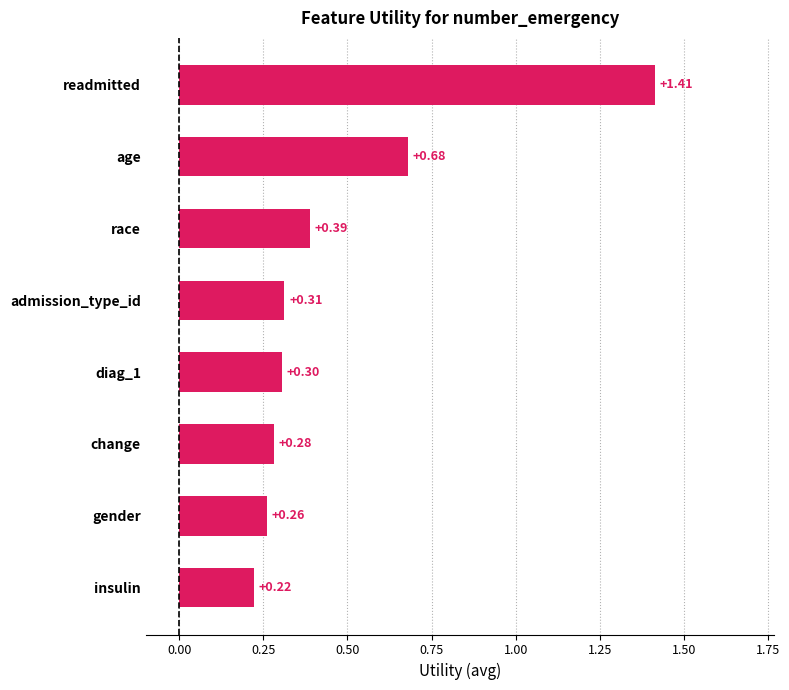

How many categories are shown in the chart?

8